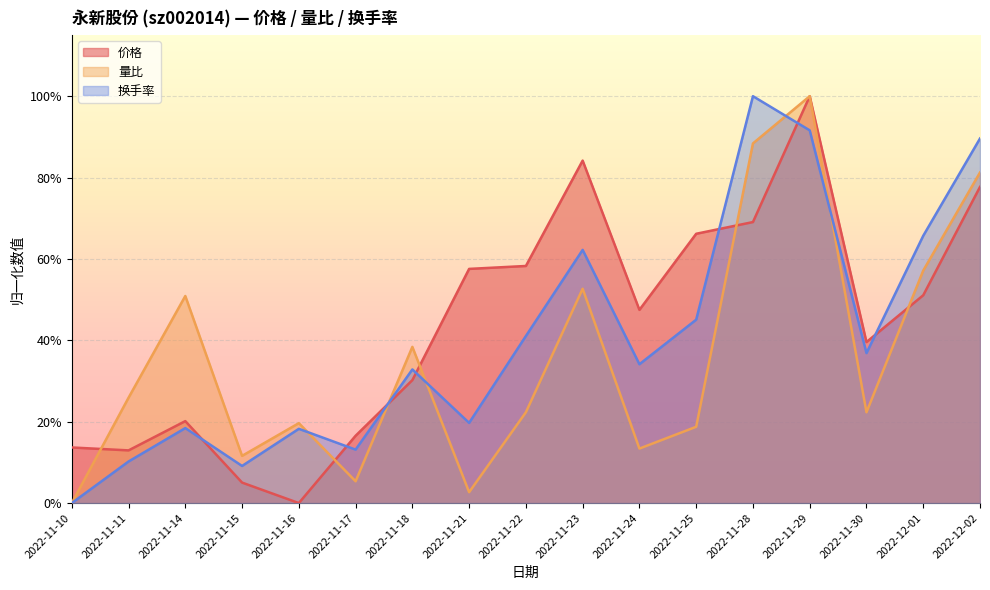

What is the label of the 8th point from the left?

2022-11-21